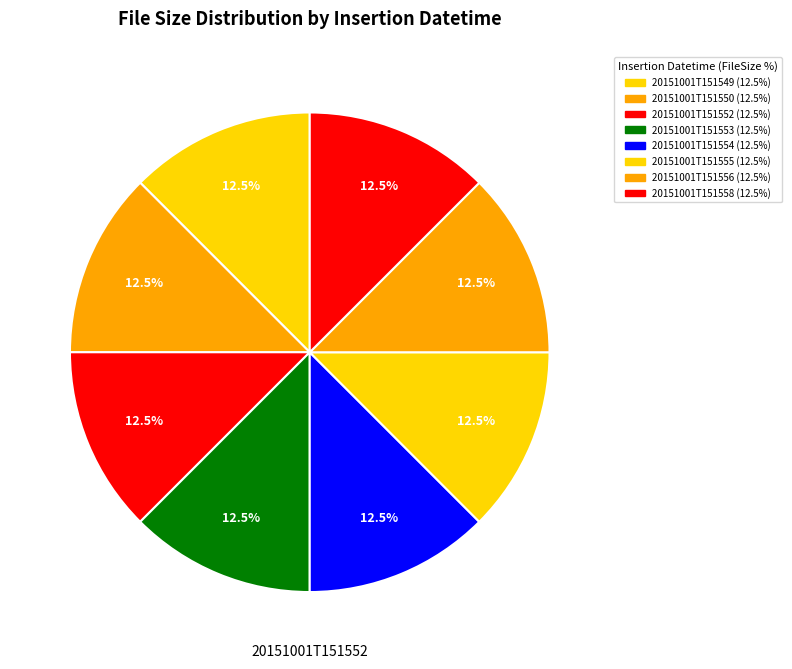

True or false: 20151001T151553 accounts for 27% of the total.

False